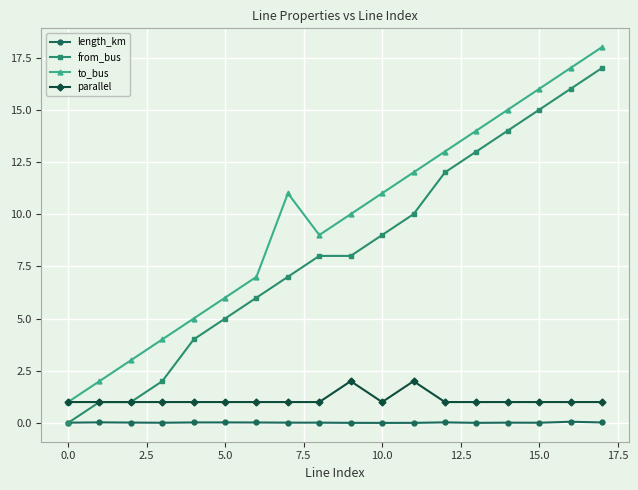

What is the value of the from_bus point at the 2nd from the left?

1.0